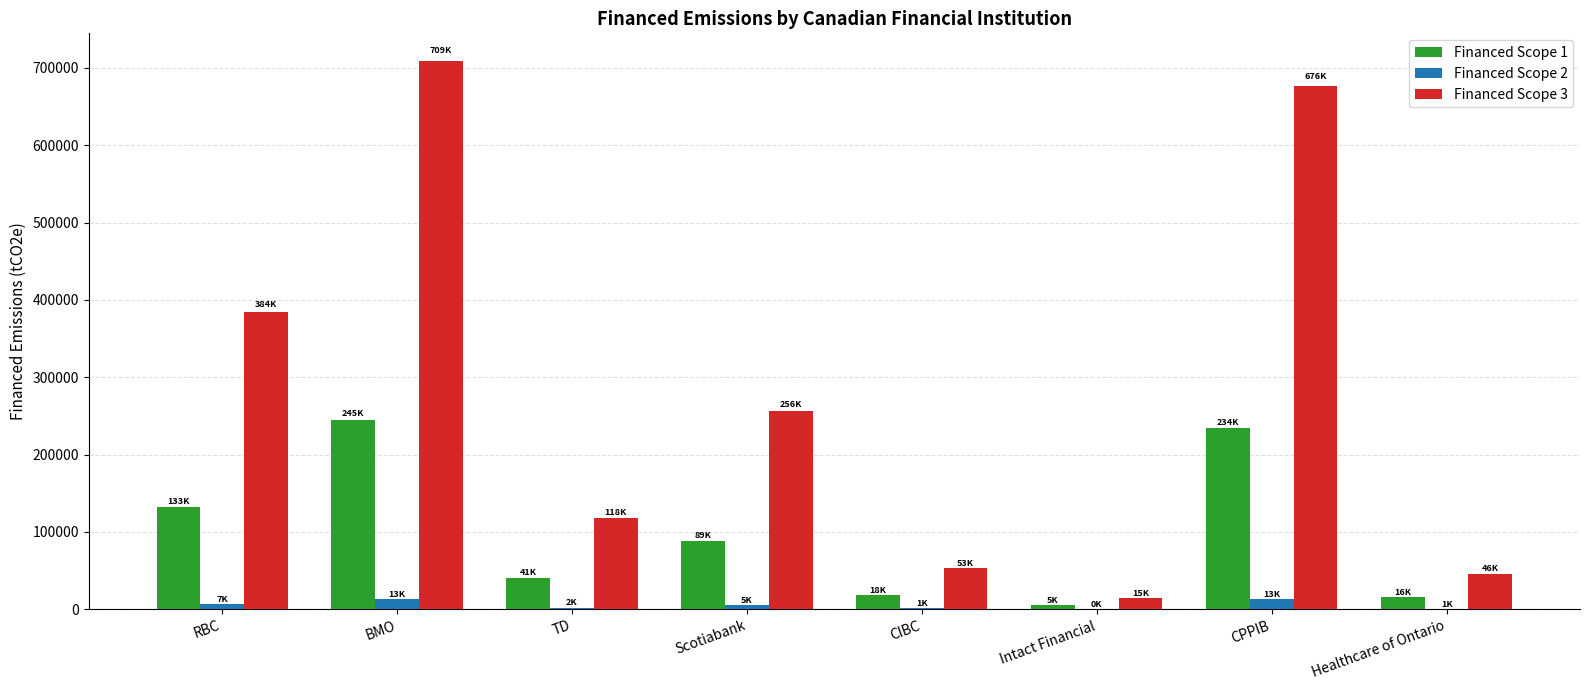

Which series has the largest total across all categories?

Financed Scope 3